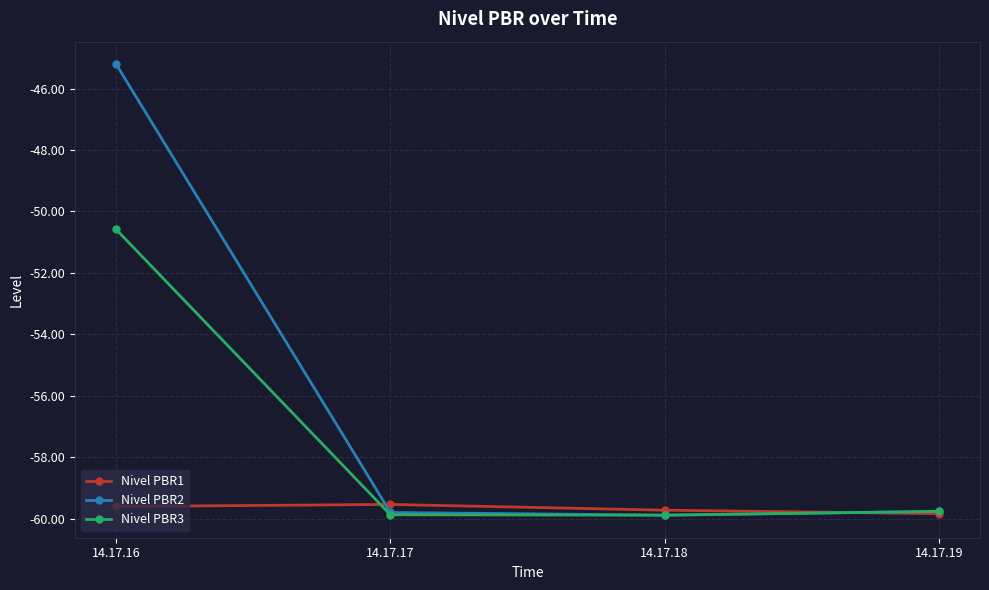

What is the spread (max minus min) of values at 14.17.16?

14.4